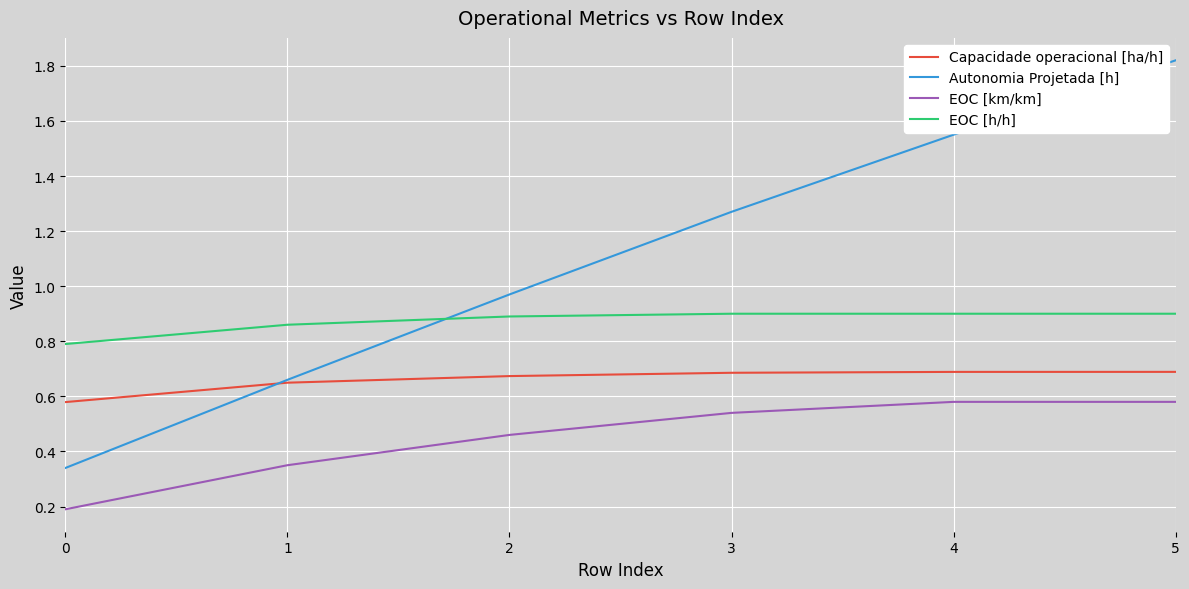

How many intersections are there between Autonomia Projetada [h] and Capacidade operacional [ha/h]?

1